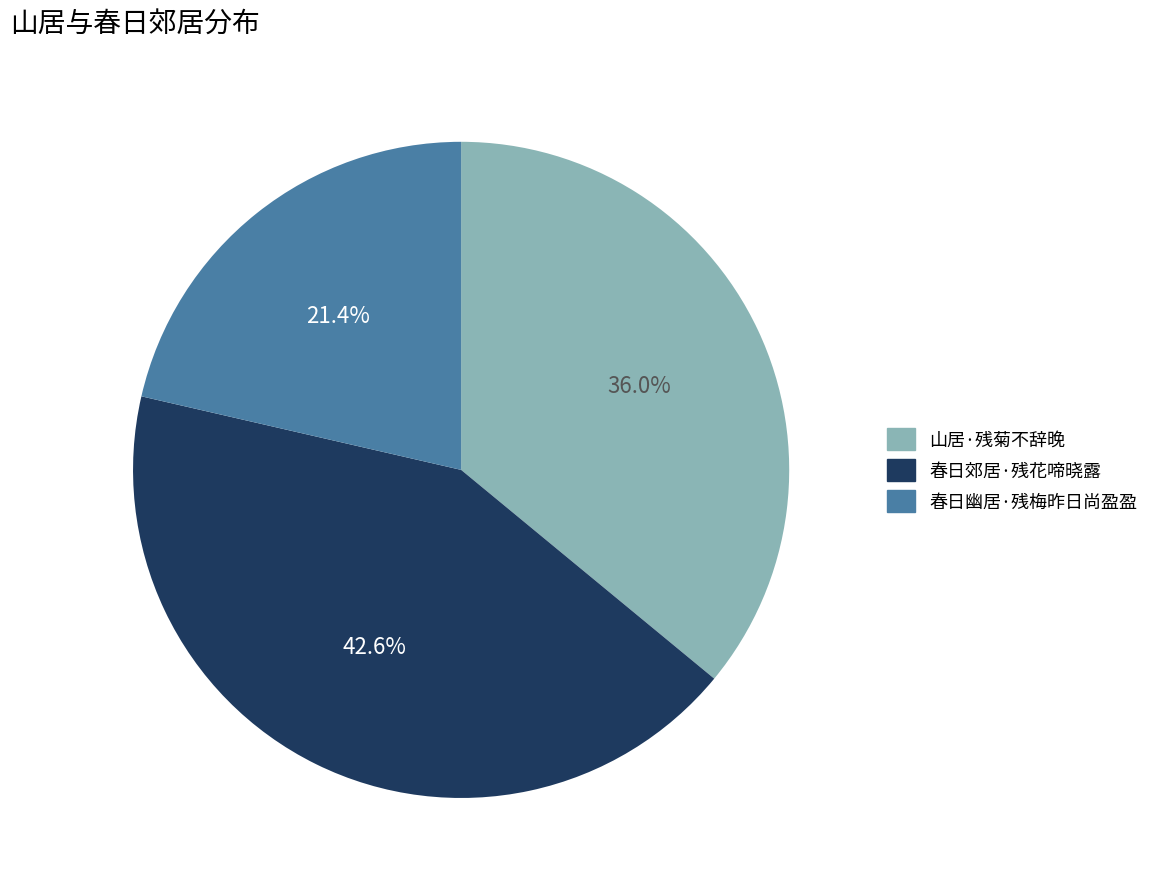

What percentage is the 春日幽居·残梅昨日尚盈盈 slice, to the nearest percent?

21%